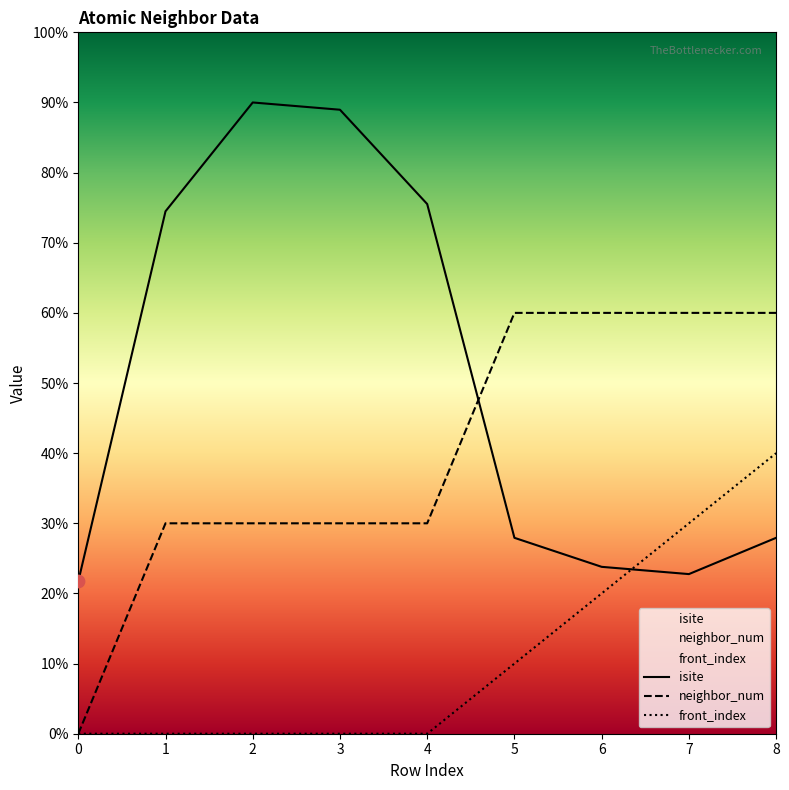

Which series contains the lowest Y value?

neighbor_num